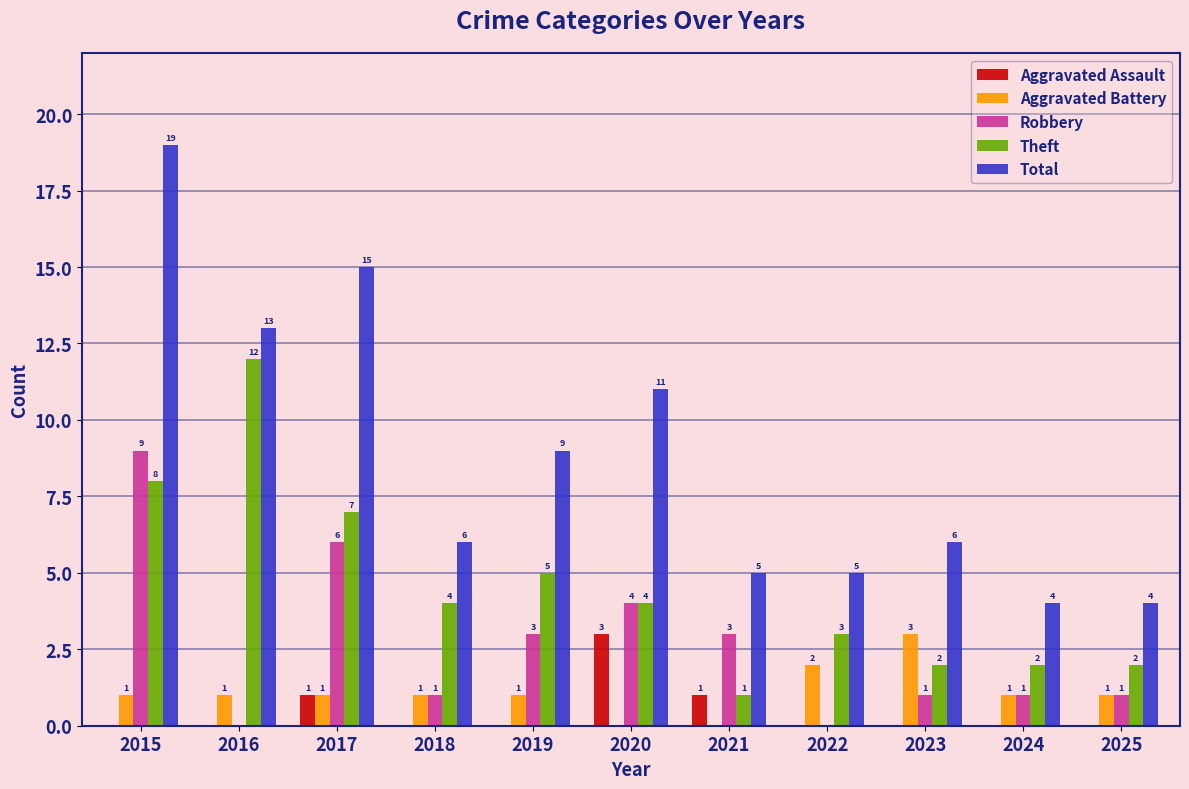

The value of Theft at 2016 is 16. True or false?

False